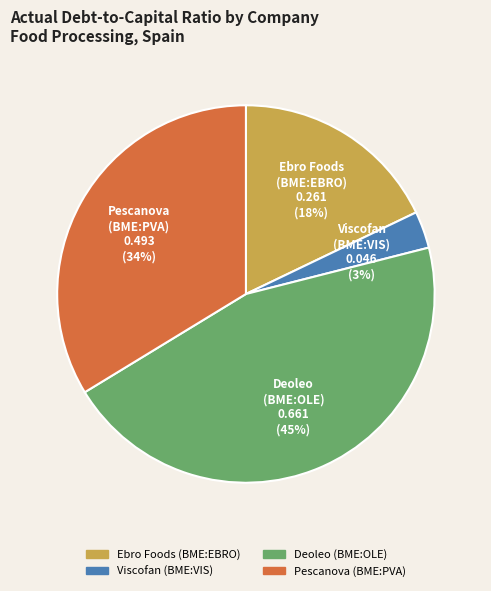

To the nearest percent, what is the average slice percentage?

25%